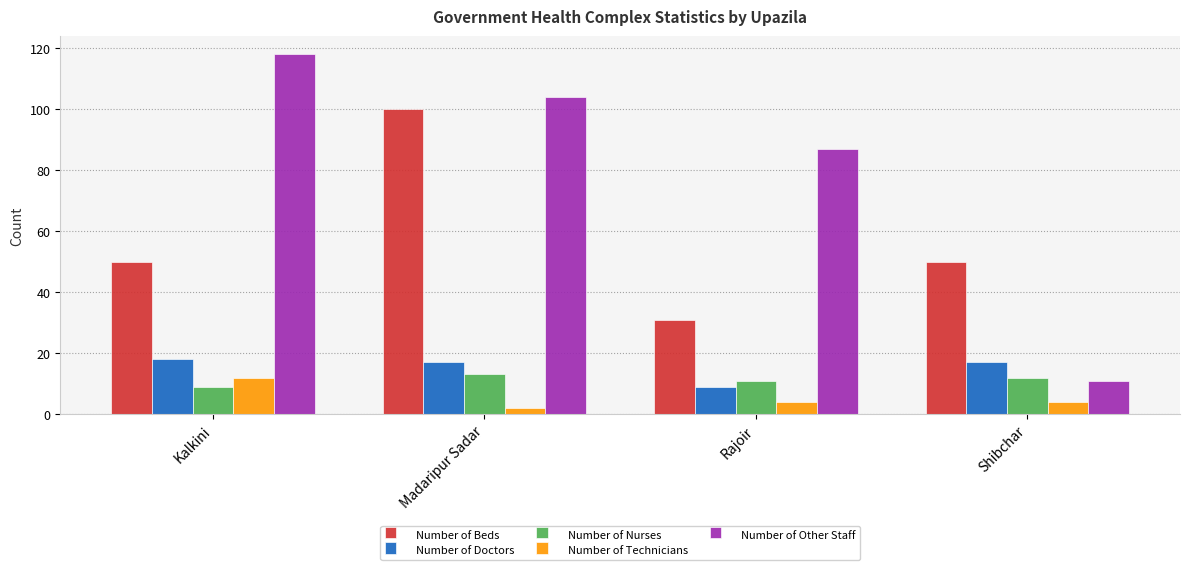

What is the spread (max minus min) of values at Kalkini?

109